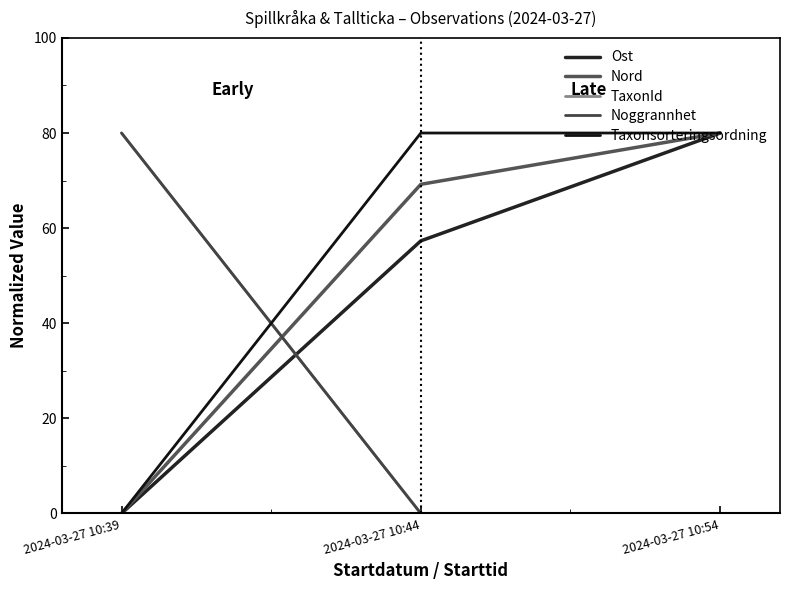

Is this an area chart (filled region under the line)?

No